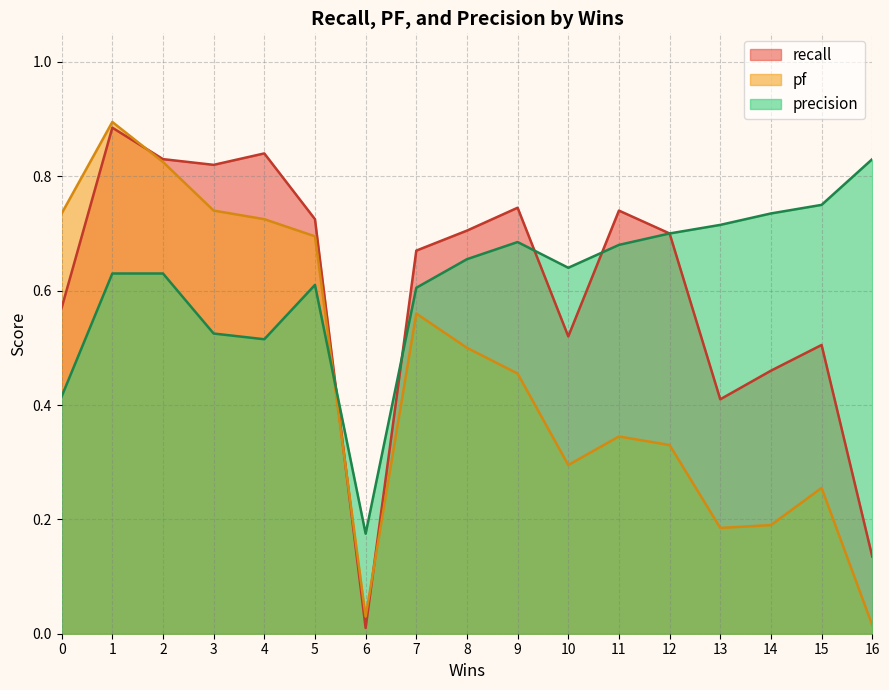

At 14, list the series in order from smallest to largest.

pf, recall, precision